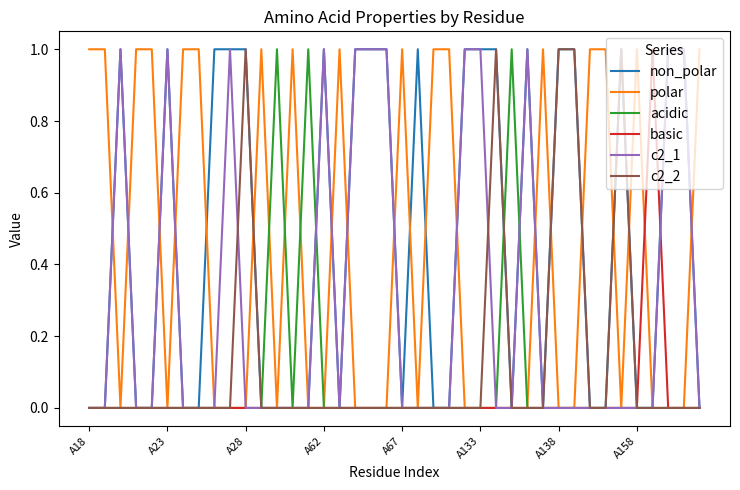

What is the difference between the second highest and second lowest values in the polar series?

1